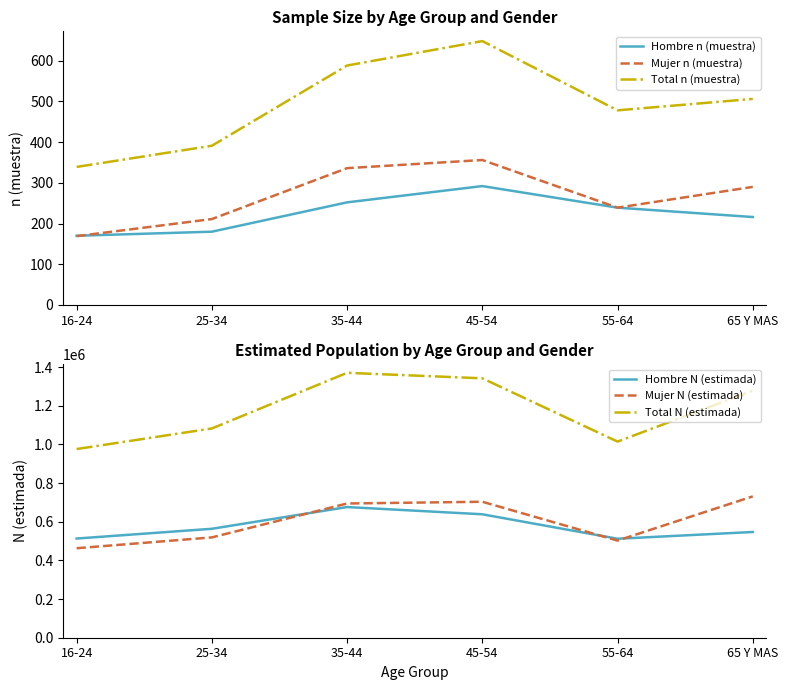

What is the total value across all series at 25-34?

2165330